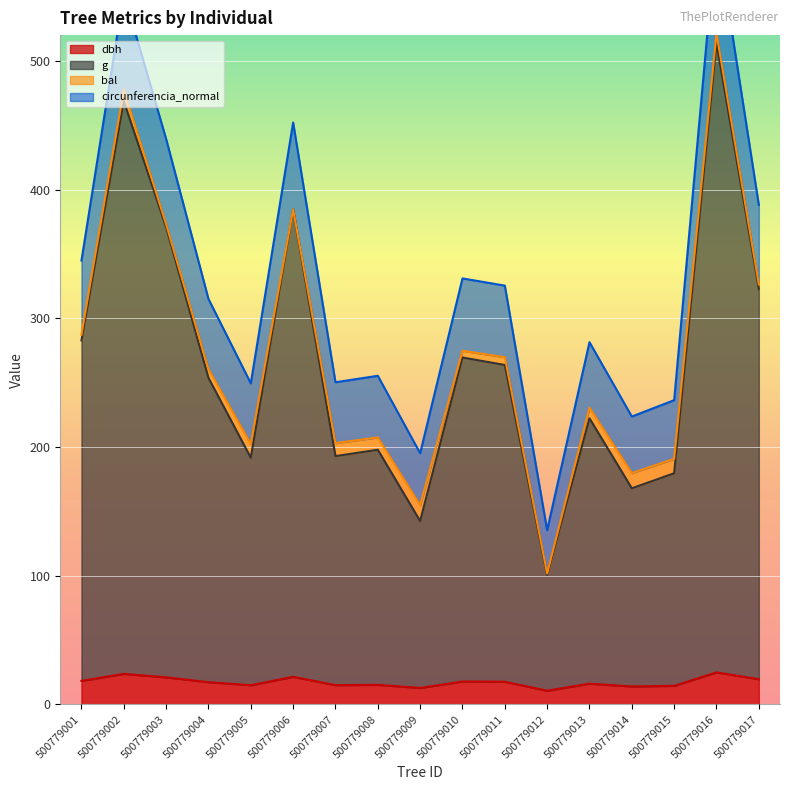

True or false: dbh and circunferencia_normal intersect in this chart.

False